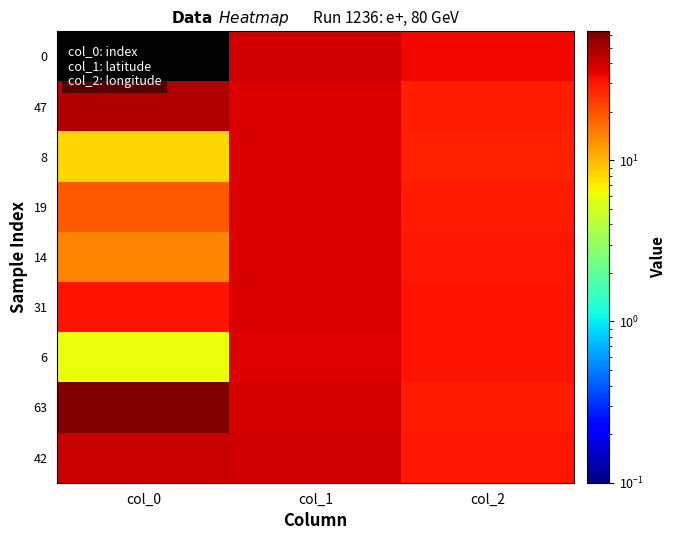

Count the number of data series in this chart.

9